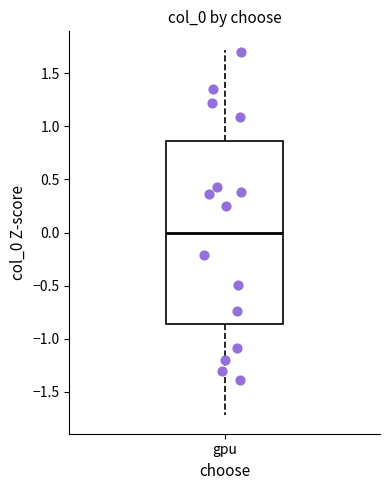

Read this box plot against the y-axis: the position of the median line, the range covered by the box, and the ends of both whiskers. The values are not printed on the chart, so give them approximately, as read against the axis.

median 0.00, box -0.85 to 0.85, whiskers -1.70 to 1.70